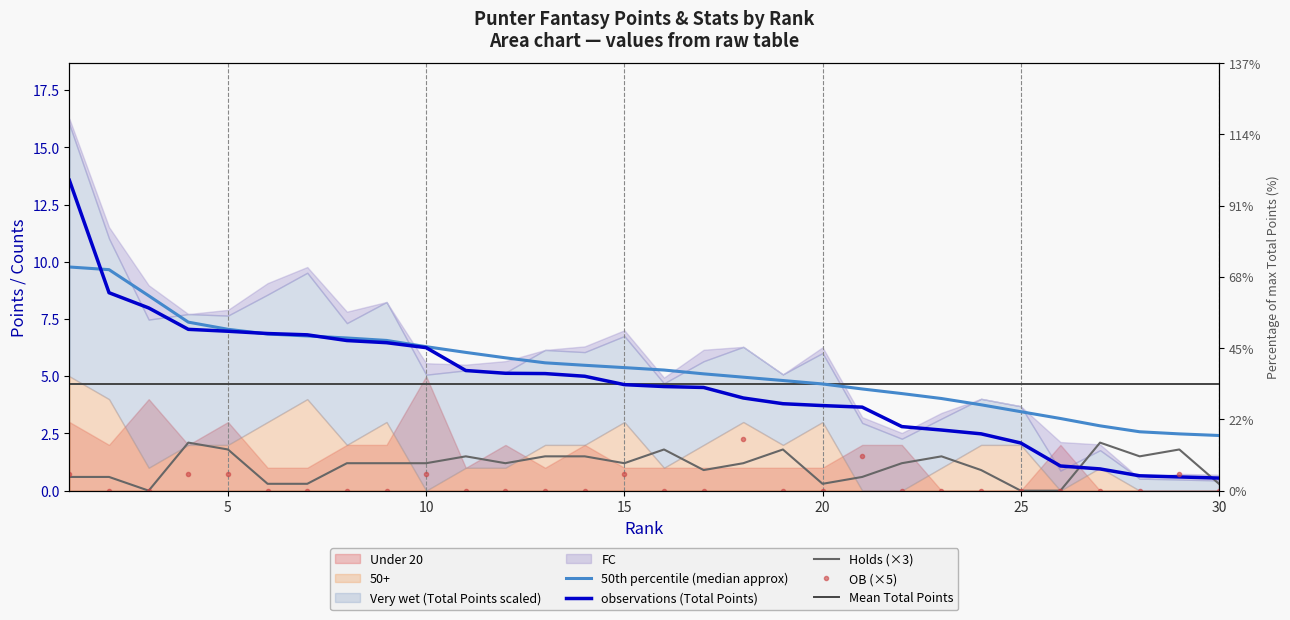

Reading left to right, what are all the values shown in this chart?

Total Points: 13.6	8.7	8.0	7.0	7.0	6.9	6.8	6.6	6.5	6.2	5.2	5.1	5.1	5.0	4.6	4.5	4.5	4.0	3.8	3.7	3.6	2.8	2.6	2.5	2.1	1.1	0.9	0.7	0.6	0.6
OB: 0.8	0.0	0.0	0.8	0.8	0.0	0.0	0.0	0.0	0.8	0.0	0.0	0.0	0.0	0.8	0.0	0.0	2.2	0.0	0.0	1.5	0.0	0.0	0.0	0.0	0.0	0.0	0.0	0.8	0.0
Holds: 0.6	0.6	0.0	2.1	1.8	0.3	0.3	1.2	1.2	1.2	1.5	1.2	1.5	1.5	1.2	1.8	0.9	1.2	1.8	0.3	0.6	1.2	1.5	0.9	0.0	0.0	2.1	1.5	1.8	0.3